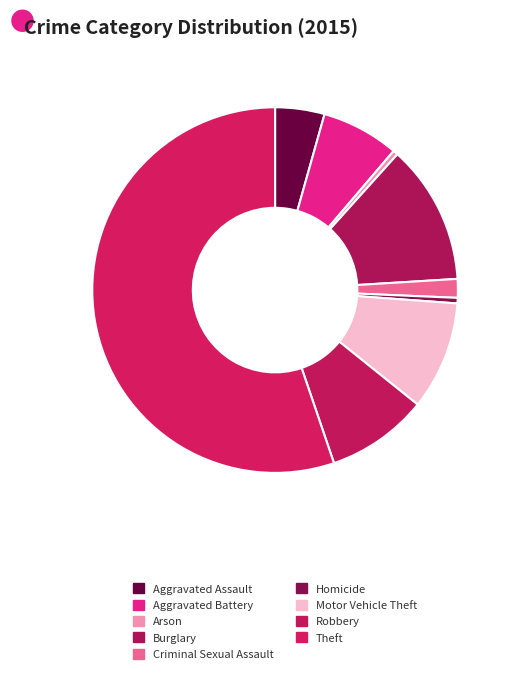

Do Motor Vehicle Theft and Robbery together represent more than half of the pie?

No